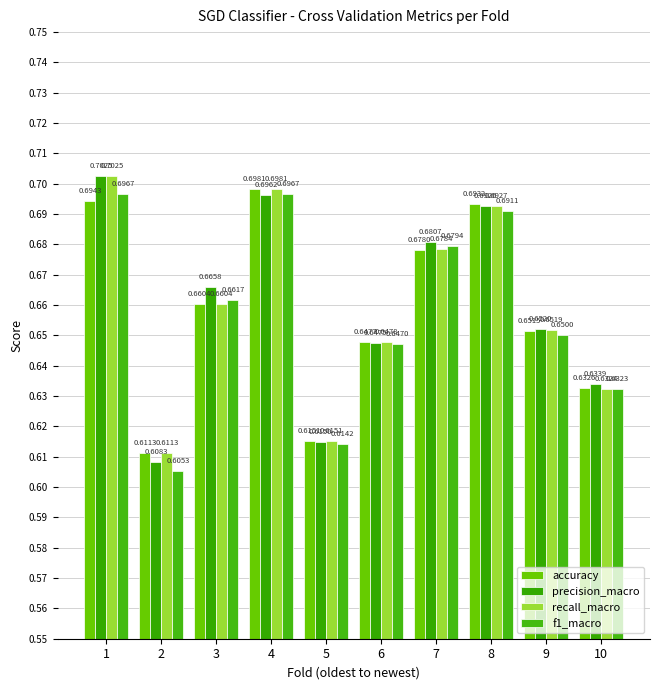

Which series has the widest spread of values?

precision_macro